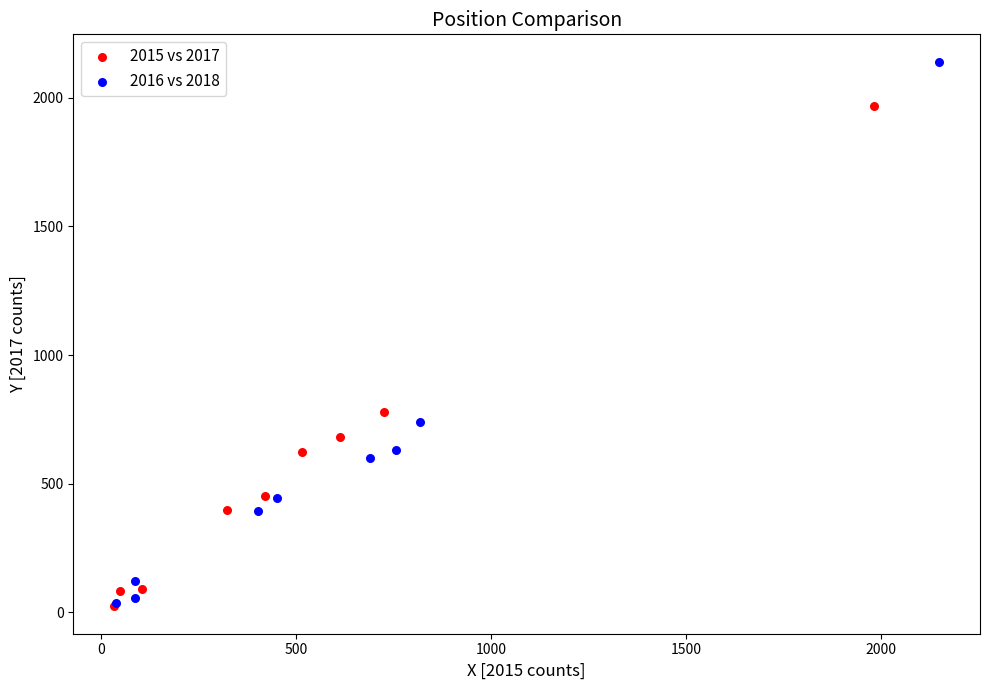

Which series reaches the maximum Y coordinate?

2016 vs 2018